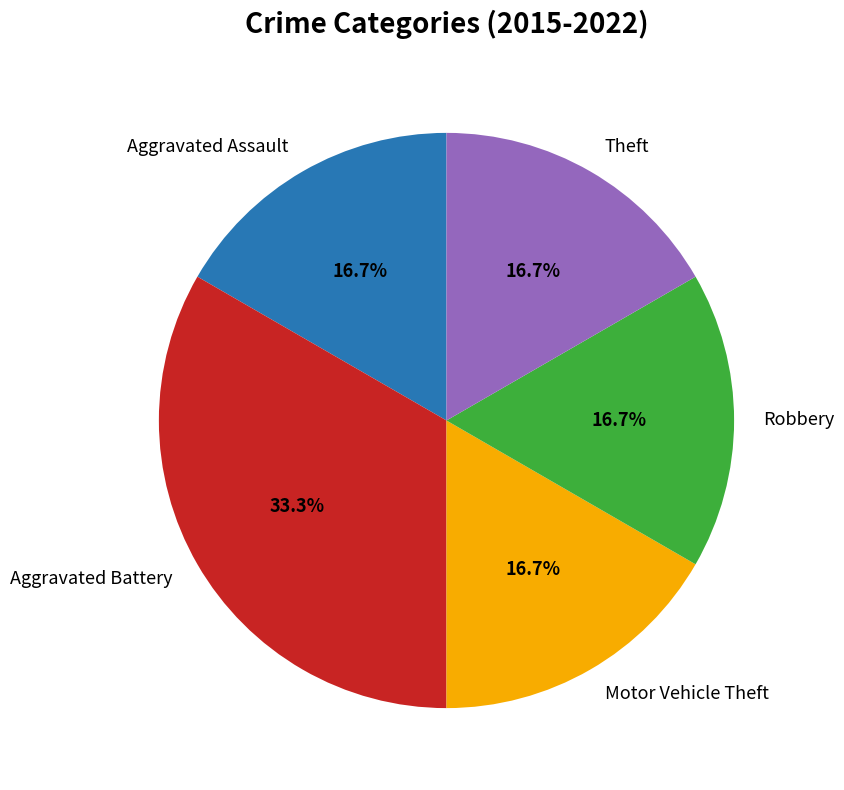

Which category has the biggest portion of the pie?

Aggravated Battery